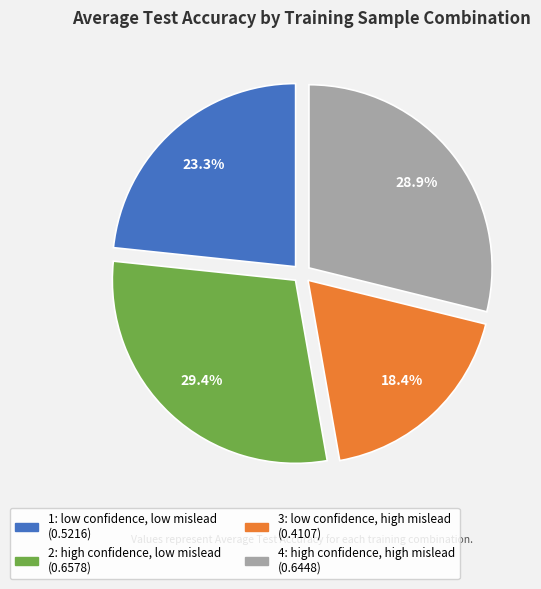

True or false: 3: low confidence, high mislead accounts for 12% of the total.

False